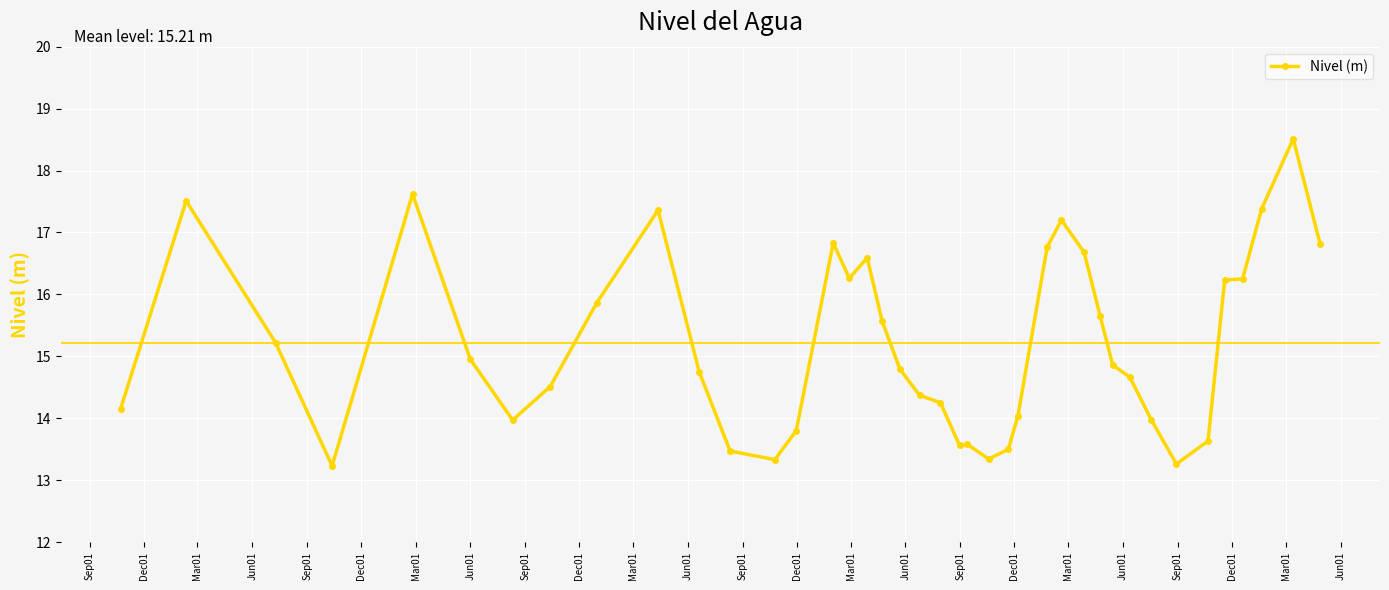

What is the difference between the second highest and second lowest values?

4.4